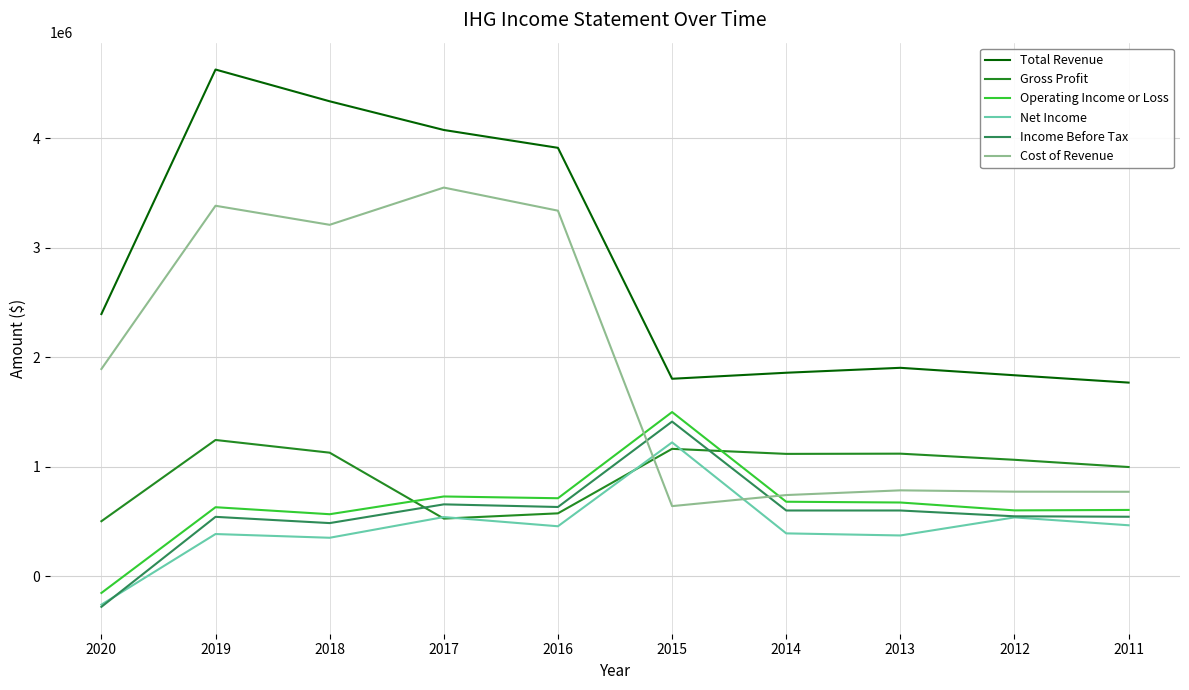

What is the difference between the highest and lowest values at 2017?

3549000